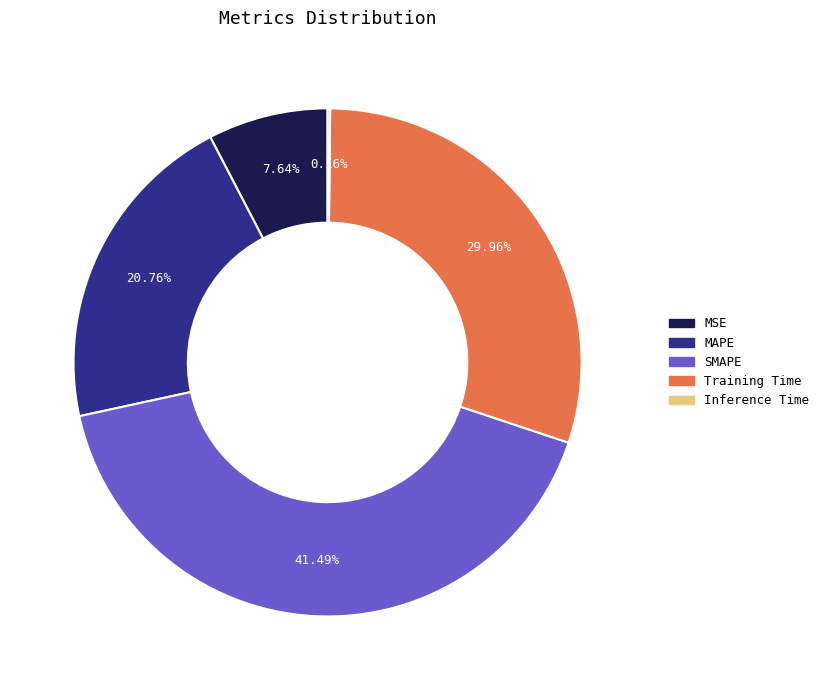

What portion of the pie excludes SMAPE?

58.5%